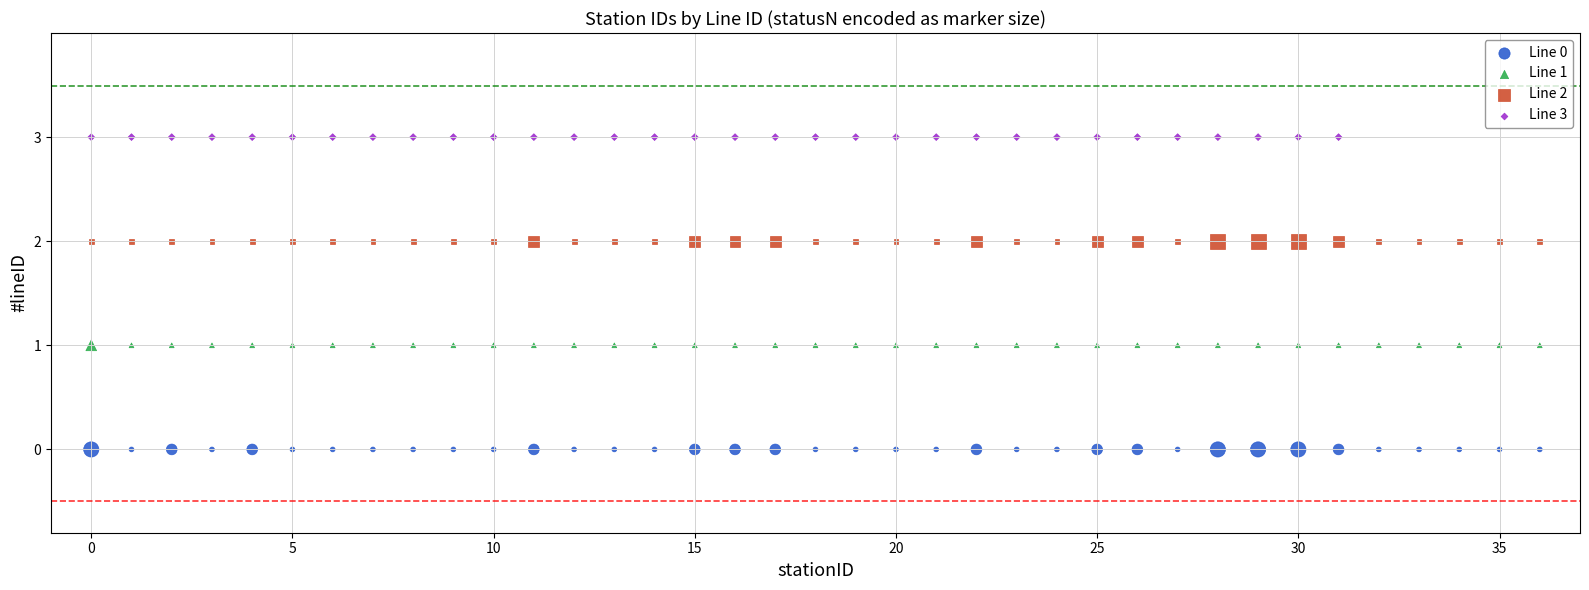

Which series reaches the maximum Y coordinate?

Line 3